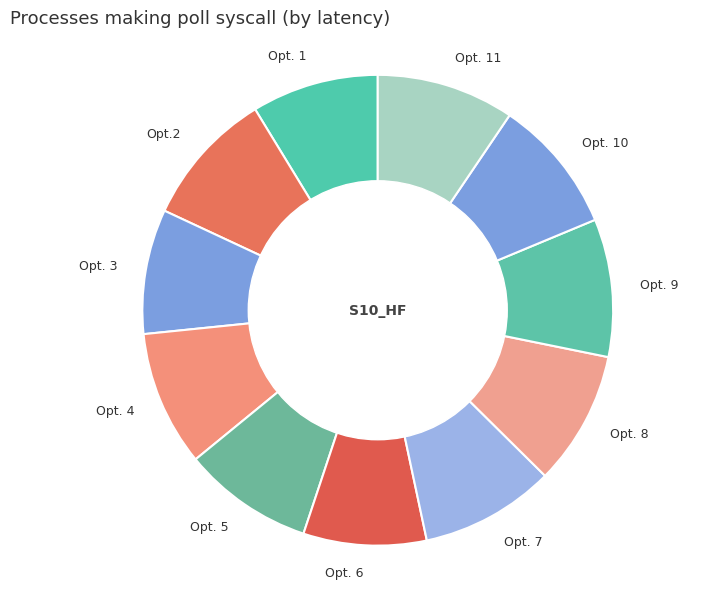

Is it true that Opt. 11 is 9% of the pie?

True